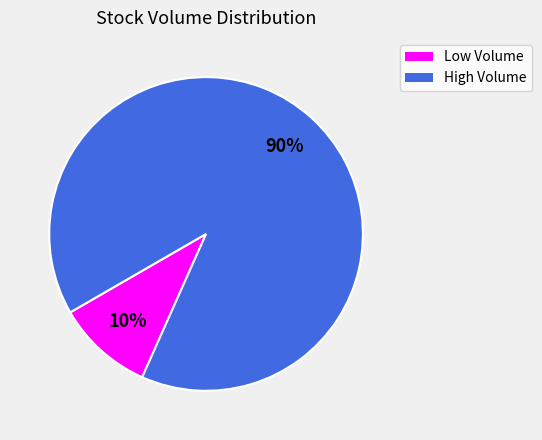

To the nearest percent, what is the average slice percentage?

50%